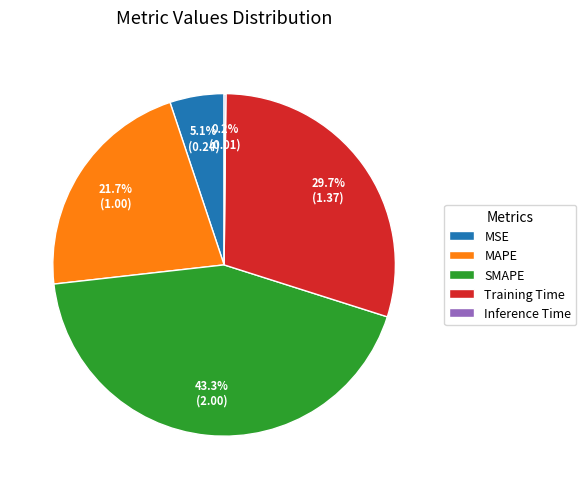

Is it true that MSE is 5% of the pie?

True